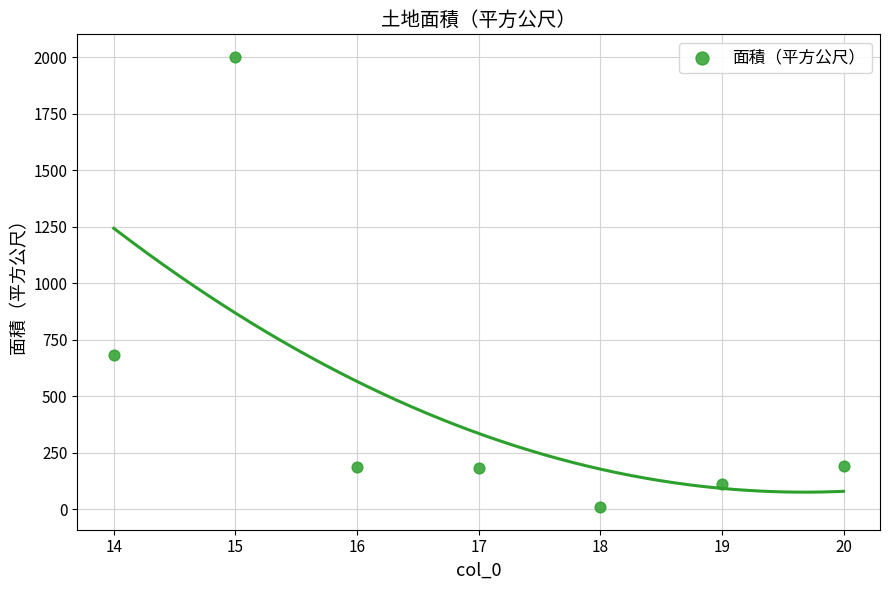

What Y value in the scatter plot is closest to 1005?

680.1